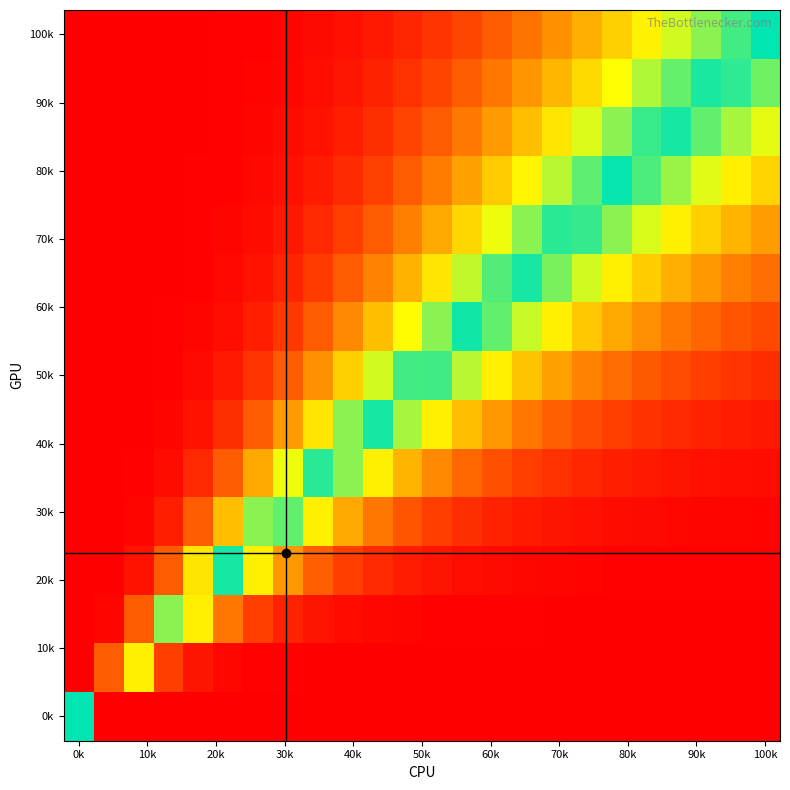

What is the smallest value displayed?

-1.0